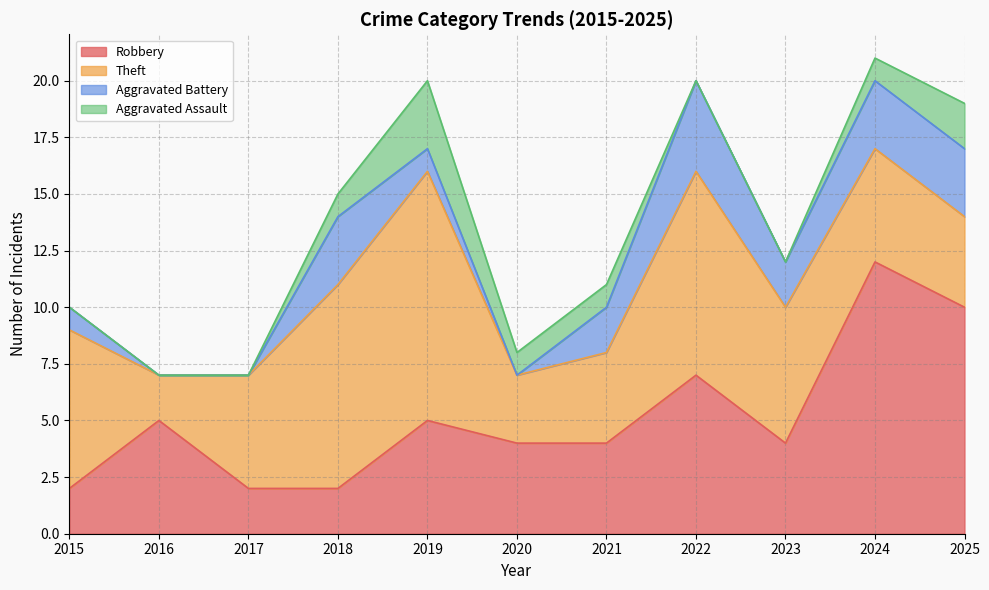

Does the chart display data point markers on the line(s)?

No